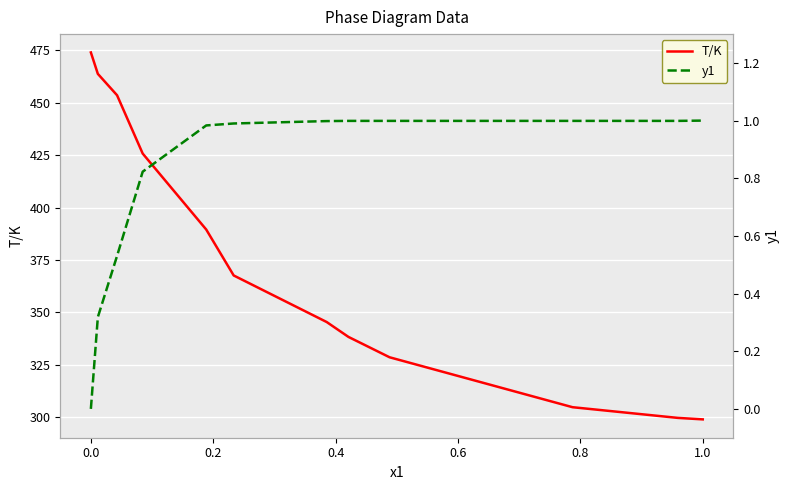

What is the minimum value for T/K?

298.9